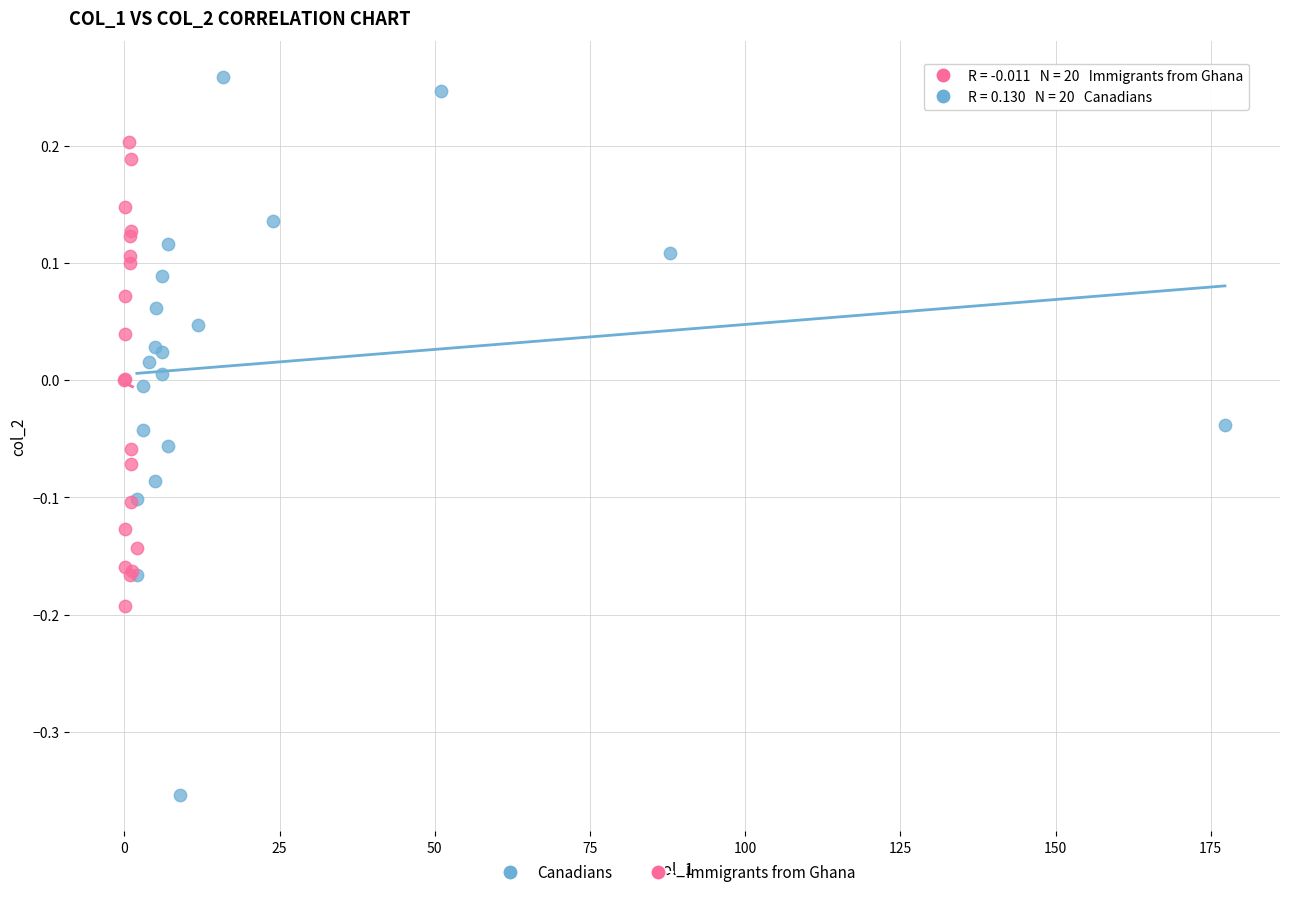

Which series has the largest Y range (max minus min)?

Canadians